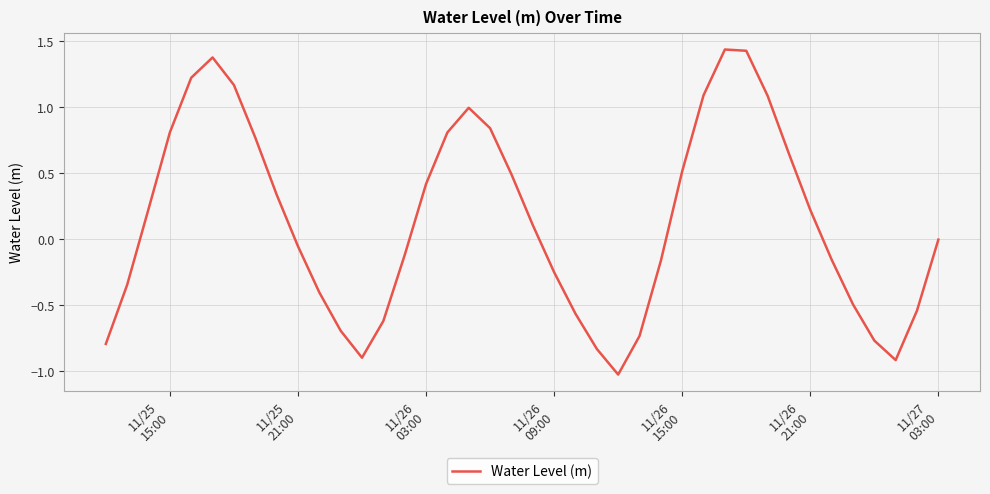

Does the chart display data point markers on the line(s)?

No